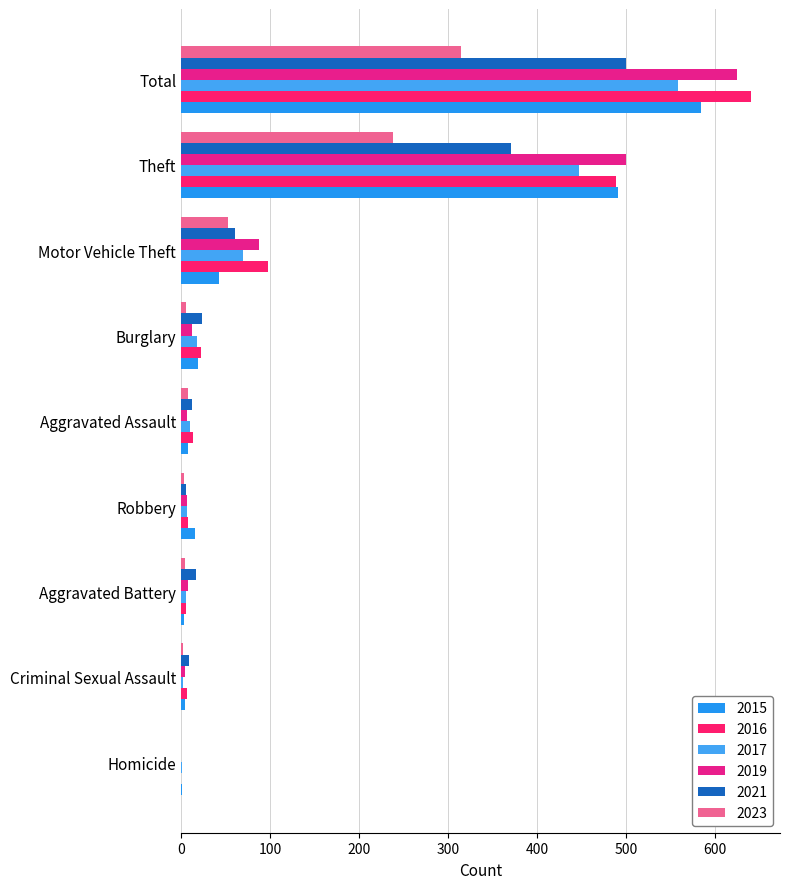

What is the total value across all series at Motor Vehicle Theft?

410